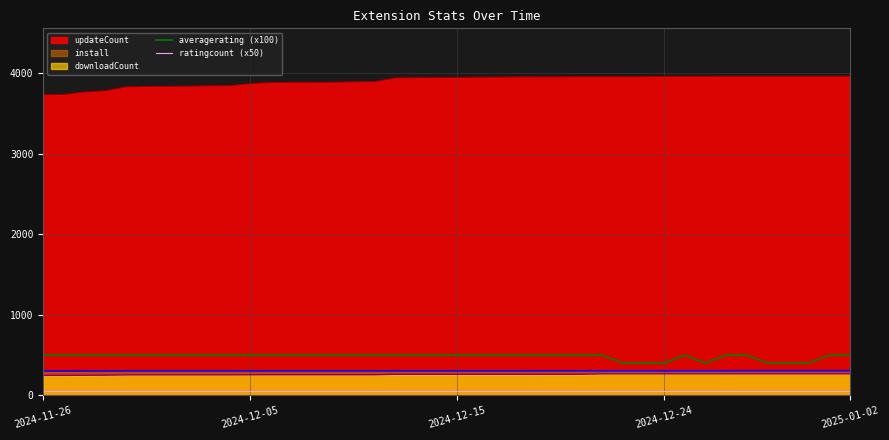

Read the averagerating (x100) value at 2024-12-15.

500